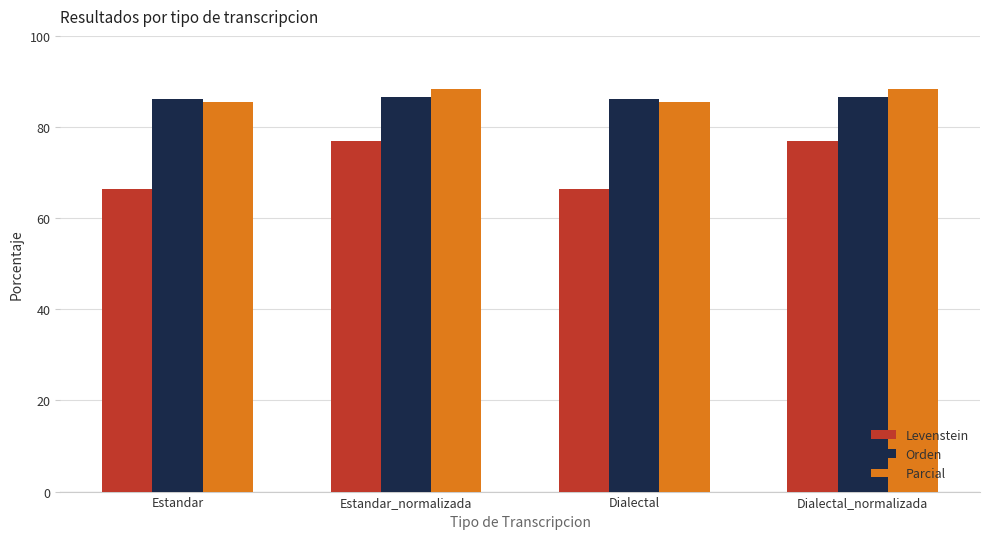

The Orden series shows 31.8 at Dialectal. True or false?

False